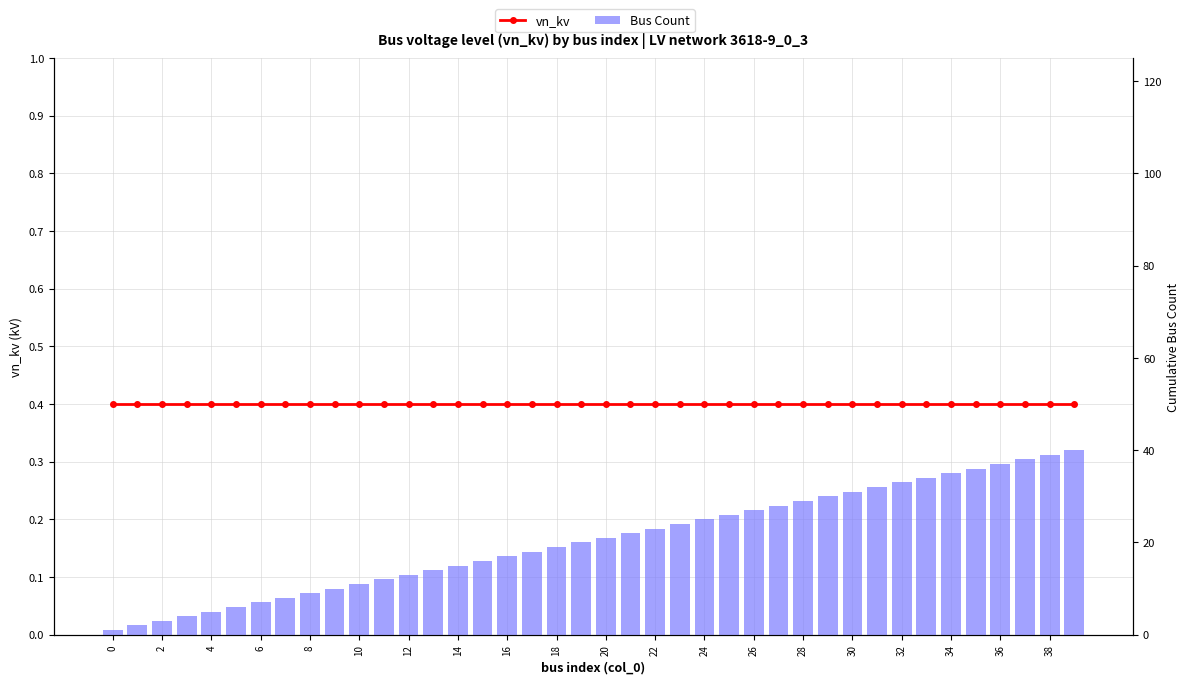

What is the lowest value of the vn_kv series?

0.4